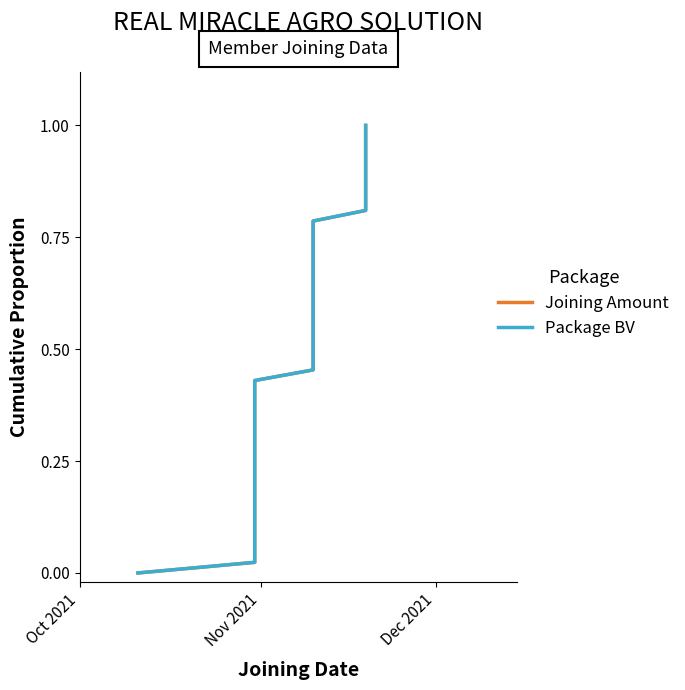

The value of Joining Amount at 13 is 0.1. True or false?

False